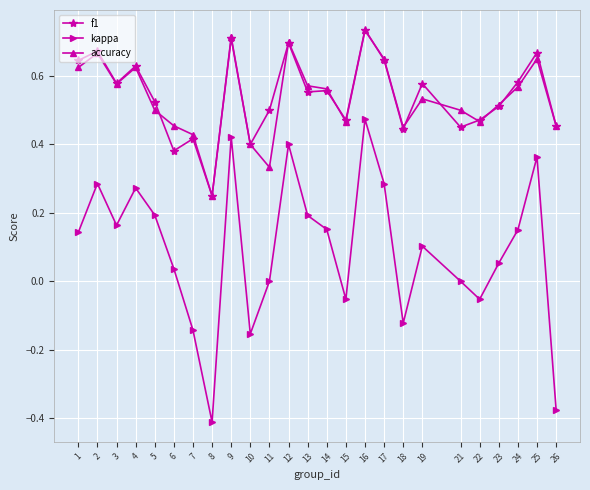

How many categories are shown in the chart?

25